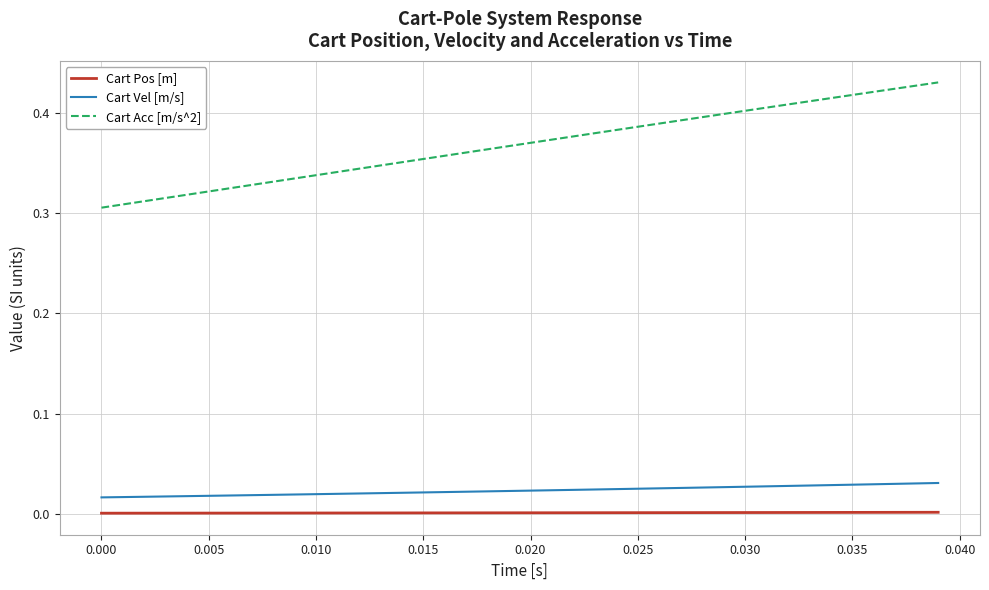

True or false: Cart Acc [m/s^2] and Cart Vel [m/s] intersect in this chart.

False